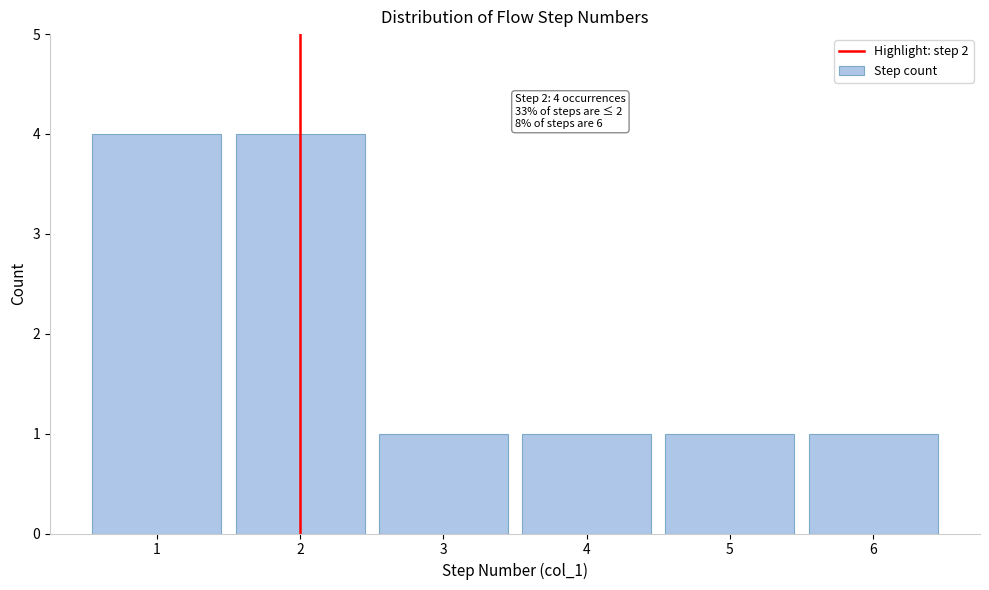

Reading left to right, extract all data points from this chart.

4	4	1	1	1	1